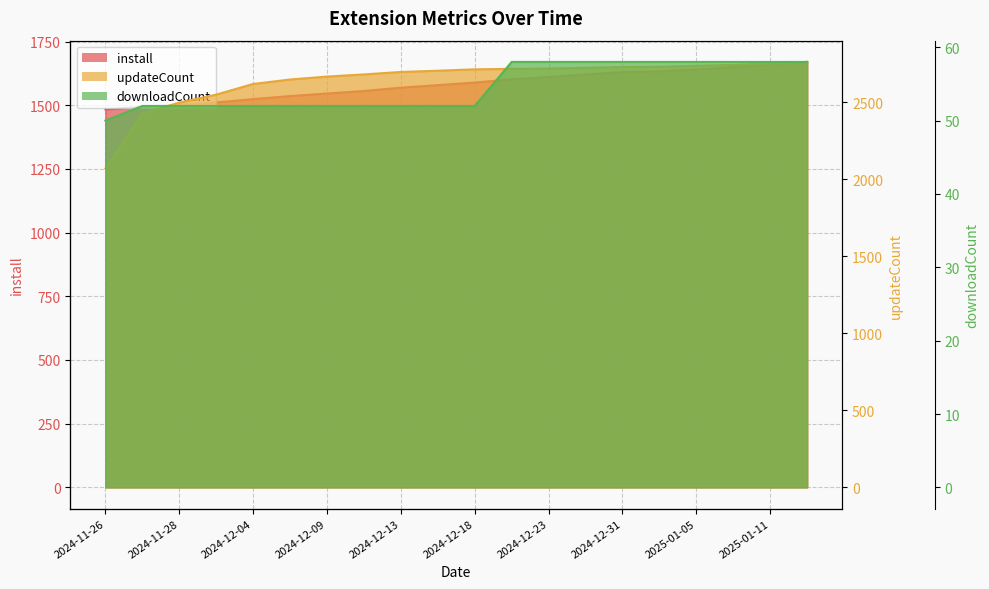

The updateCount series shows 2735 at 2025-01-05. True or false?

True